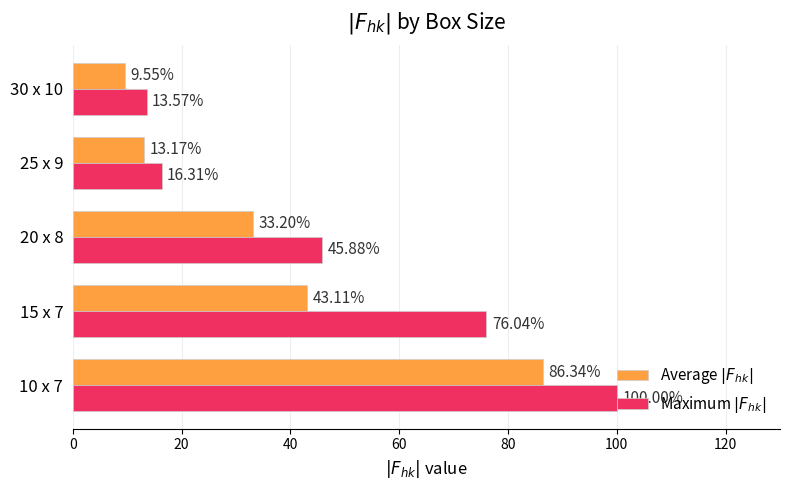

List the labels in order of Maximum $|F_{hk}|$ value, smallest first.

30 x 10, 25 x 9, 20 x 8, 15 x 7, 10 x 7